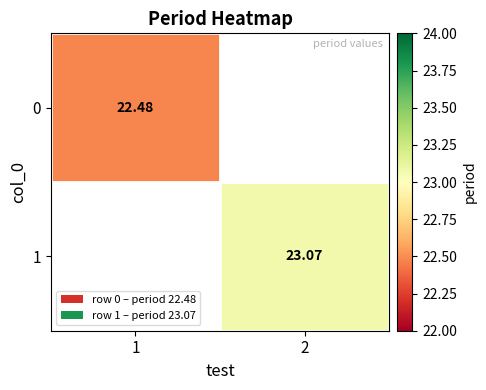

What is the maximum value shown in the chart?

23.1